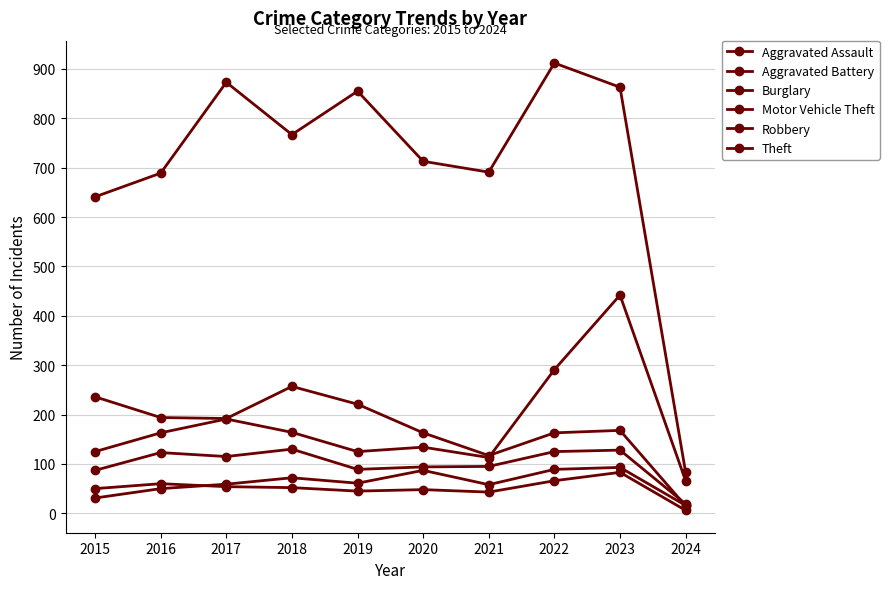

What is the difference between the maximum and minimum values in the Aggravated Battery series?

77